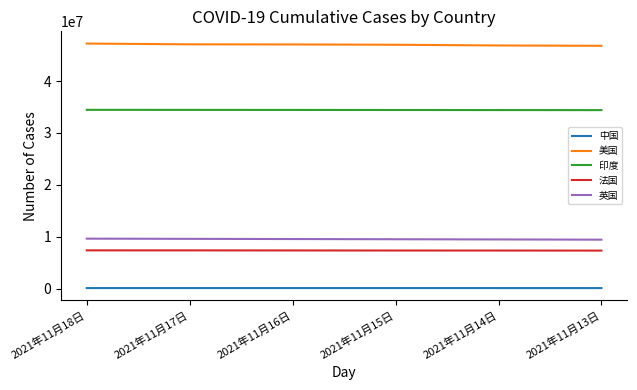

Is it true that 中国 equals 127260 at 2021年11月17日?

True